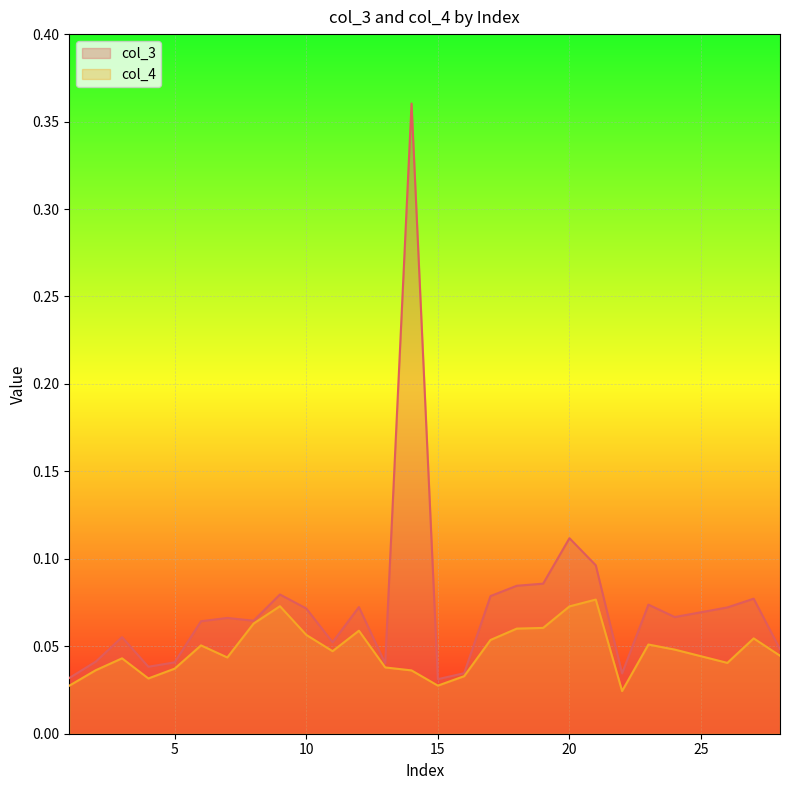

True or false: col_4 and col_3 intersect in this chart.

False